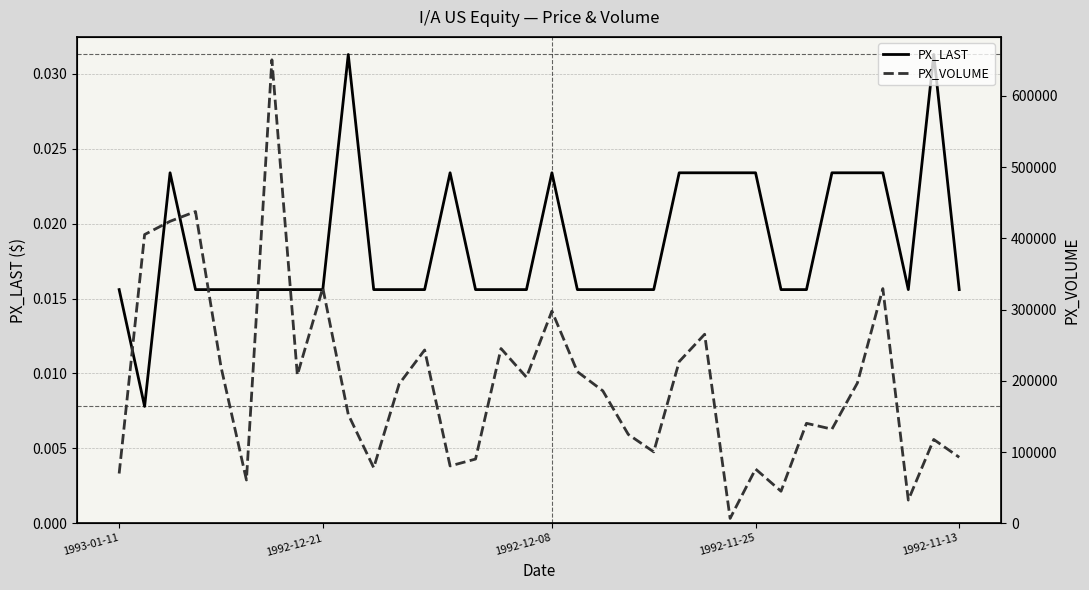

Rank the series at 7 from lowest to highest value.

PX_LAST, PX_VOLUME